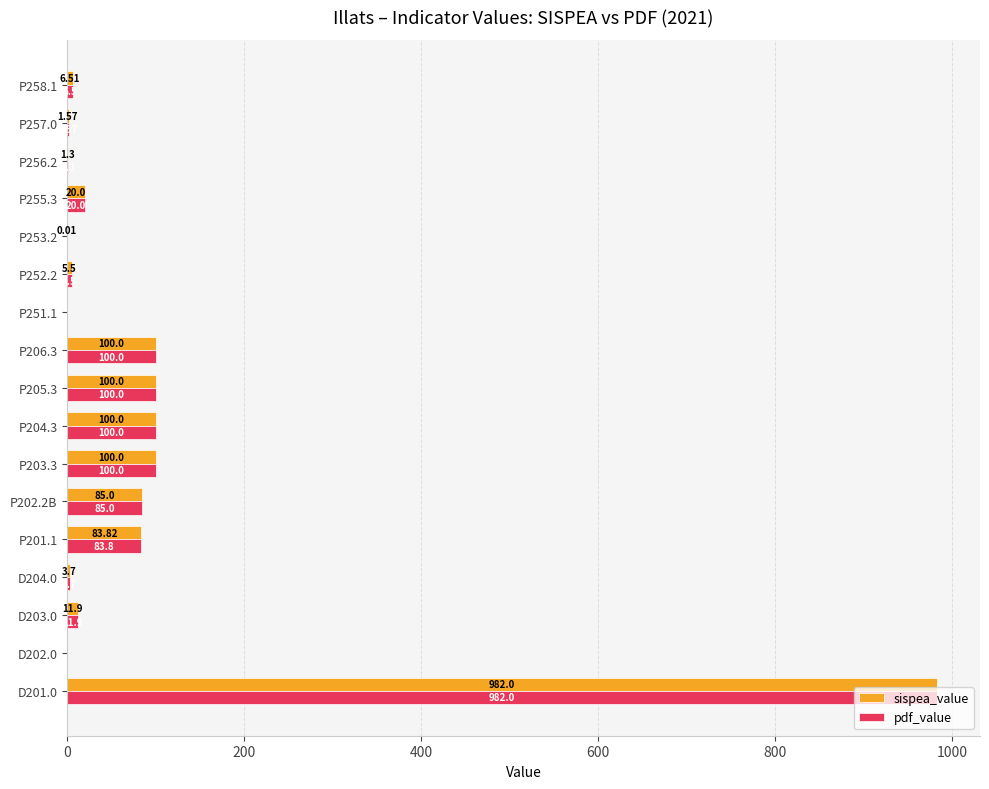

Between P202.2B and P258.1, which series saw the biggest shift?

pdf_value